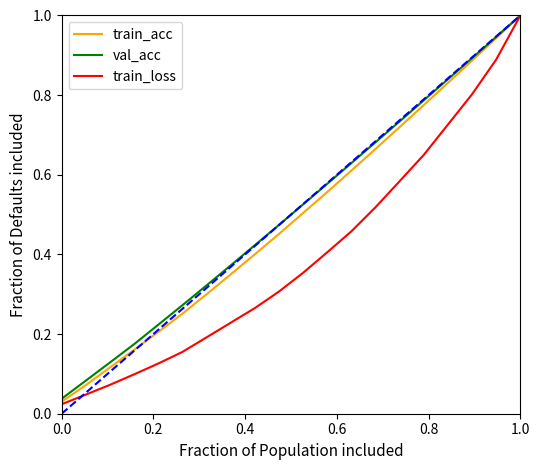

What is the greatest value displayed?

1.0